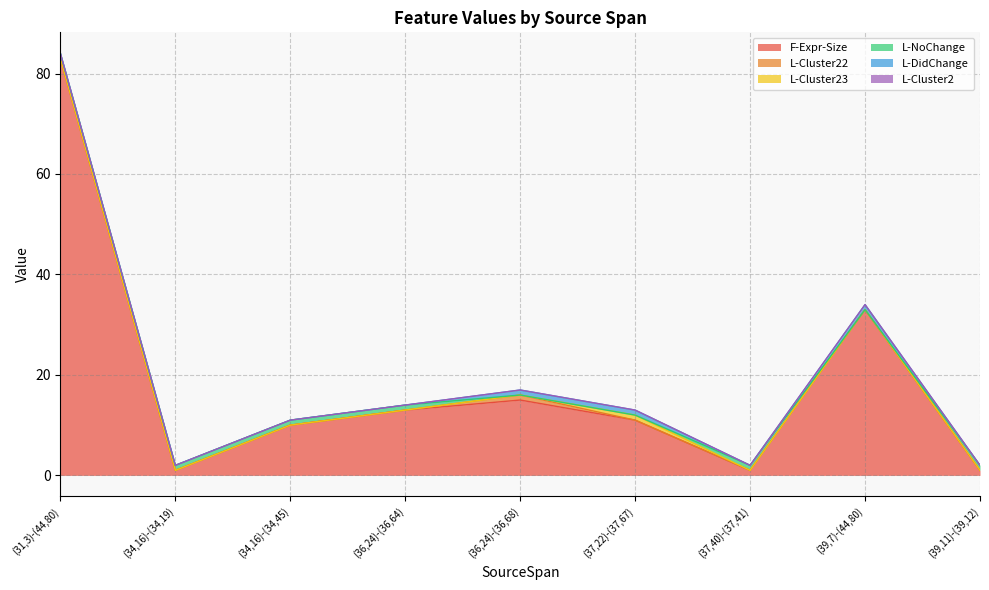

Reading left to right, list all the values displayed in this chart.

F-Expr-Size: (31,3)-(44,80)=83	(34,16)-(34,19)=1	(34,16)-(34,45)=10	(36,24)-(36,64)=13	(36,24)-(36,68)=15	(37,22)-(37,67)=11	(37,40)-(37,41)=1	(39,7)-(44,80)=33	(39,11)-(39,12)=1
L-Cluster22: (31,3)-(44,80)=0	(34,16)-(34,19)=0	(34,16)-(34,45)=0	(36,24)-(36,64)=0	(36,24)-(36,68)=1	(37,22)-(37,67)=0	(37,40)-(37,41)=0	(39,7)-(44,80)=0	(39,11)-(39,12)=0
L-Cluster23: (31,3)-(44,80)=0	(34,16)-(34,19)=0	(34,16)-(34,45)=0	(36,24)-(36,64)=0	(36,24)-(36,68)=0	(37,22)-(37,67)=1	(37,40)-(37,41)=0	(39,7)-(44,80)=0	(39,11)-(39,12)=0
L-NoChange: (31,3)-(44,80)=1	(34,16)-(34,19)=1	(34,16)-(34,45)=1	(36,24)-(36,64)=1	(36,24)-(36,68)=0	(37,22)-(37,67)=0	(37,40)-(37,41)=1	(39,7)-(44,80)=0	(39,11)-(39,12)=1
L-DidChange: (31,3)-(44,80)=0	(34,16)-(34,19)=0	(34,16)-(34,45)=0	(36,24)-(36,64)=0	(36,24)-(36,68)=1	(37,22)-(37,67)=1	(37,40)-(37,41)=0	(39,7)-(44,80)=1	(39,11)-(39,12)=0
L-Cluster2: (31,3)-(44,80)=0	(34,16)-(34,19)=0	(34,16)-(34,45)=0	(36,24)-(36,64)=0	(36,24)-(36,68)=0	(37,22)-(37,67)=0	(37,40)-(37,41)=0	(39,7)-(44,80)=0	(39,11)-(39,12)=0